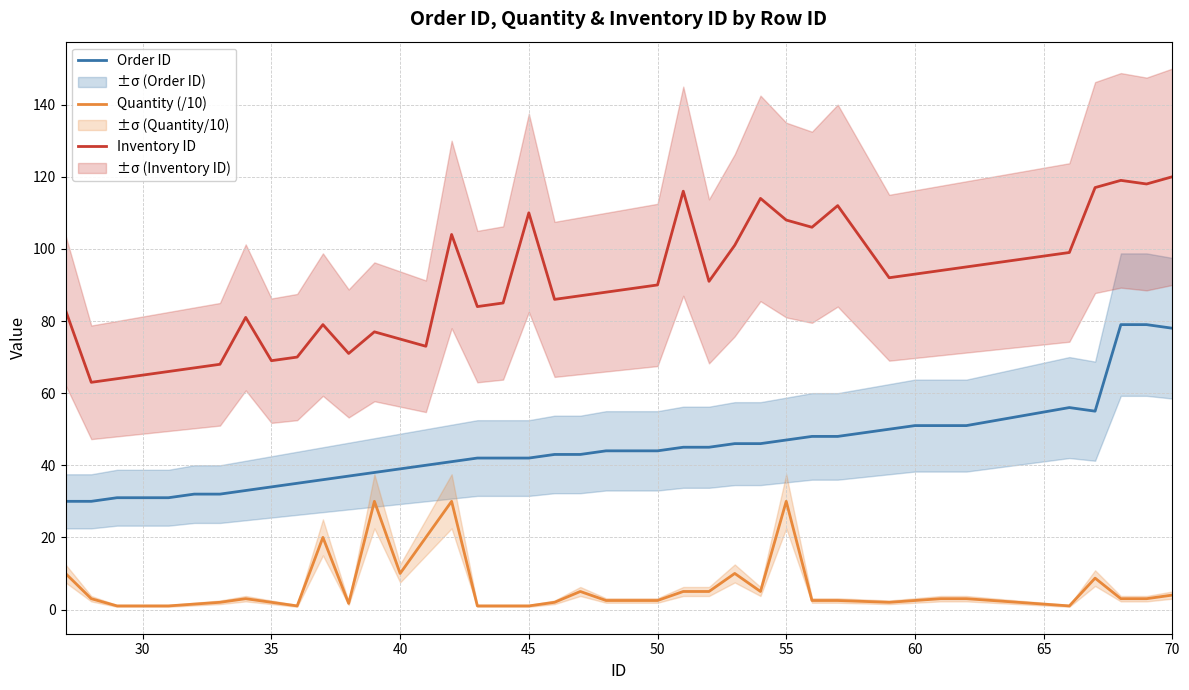

True or false: Quantity (/10) and Inventory ID cross at least once.

False